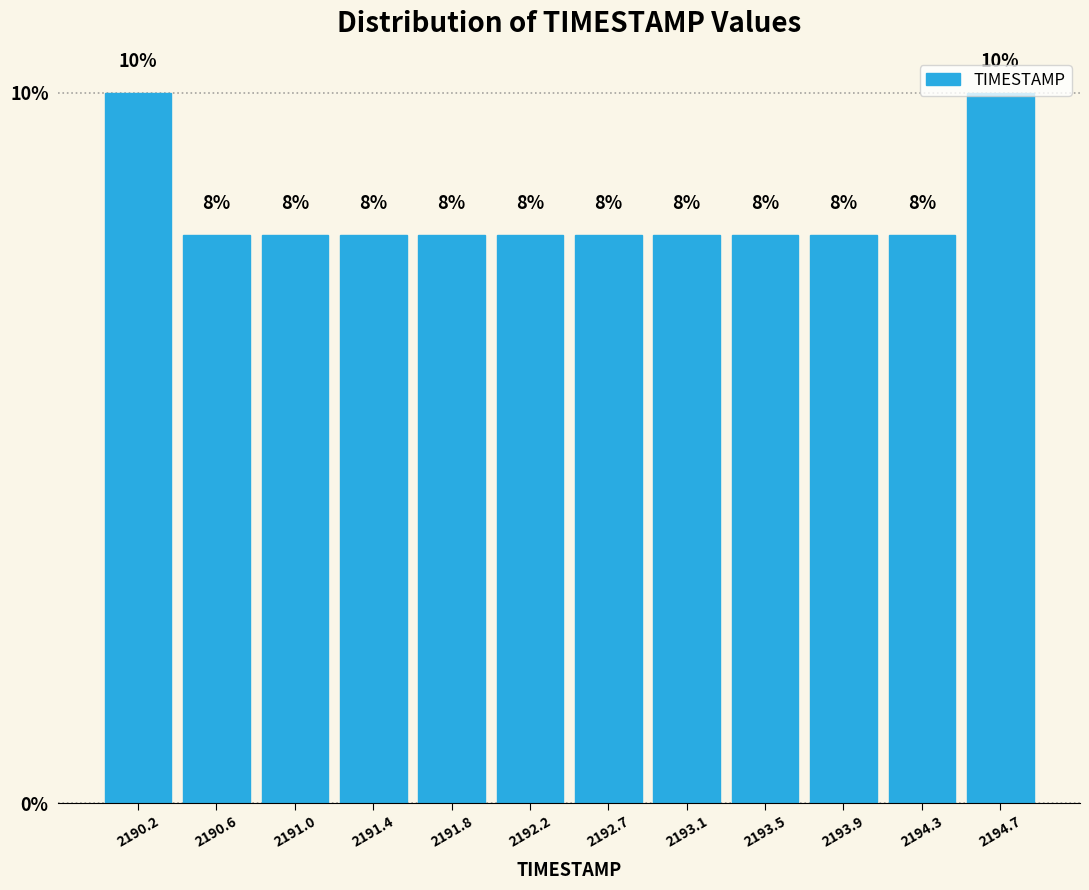

How tall is the bar that spans 2193.25 to 2193.70 on the x-axis? The bar edges are not printed on the chart, so give them approximately, as read against the axis.

8